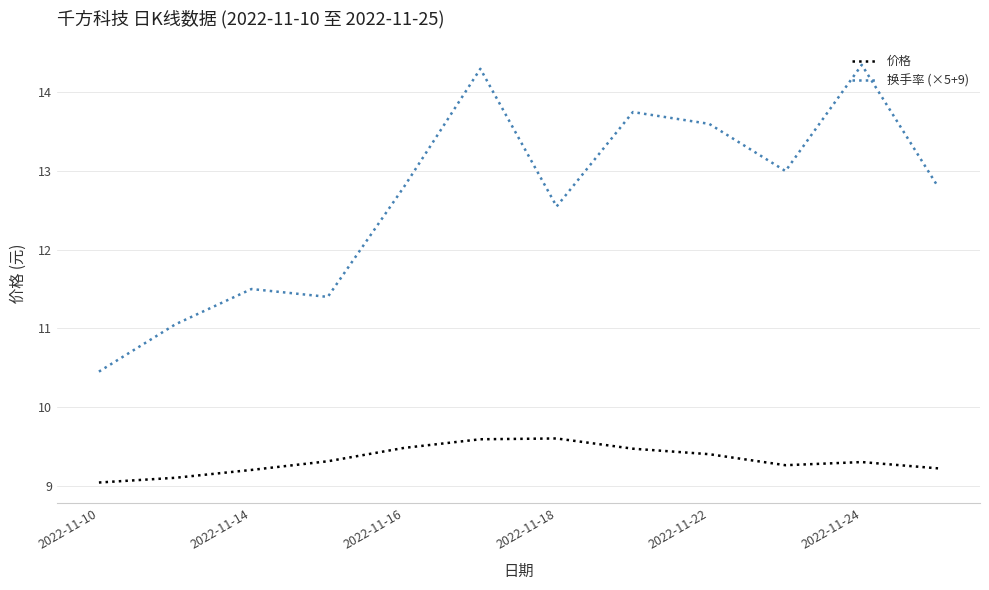

What is the difference between the maximum and minimum values in the 换手率 (×5+9) series?

3.9